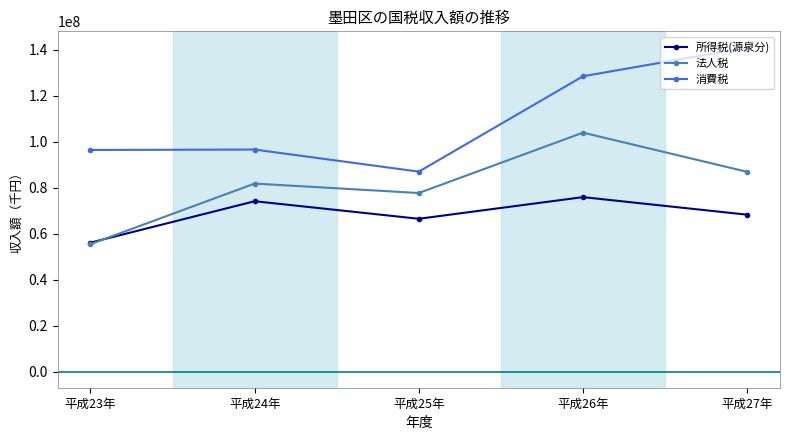

What is the minimum value for 消費税?

87001067